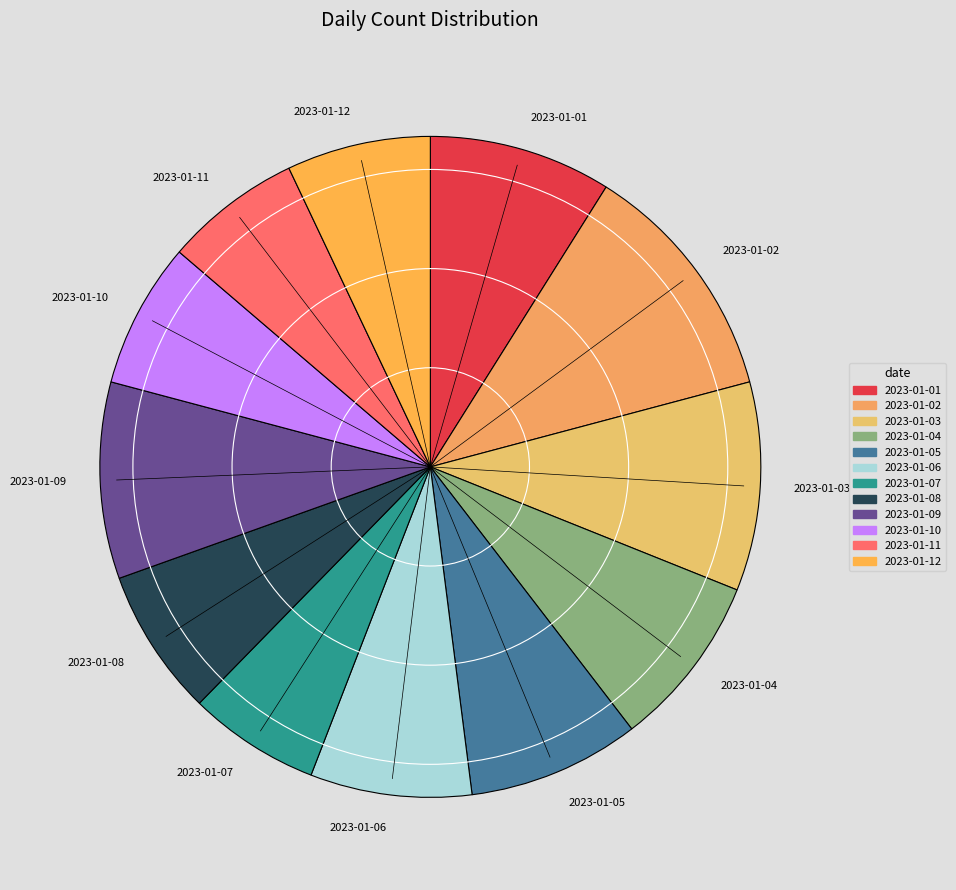

Does 2023-01-06 represent more than half of the total?

No